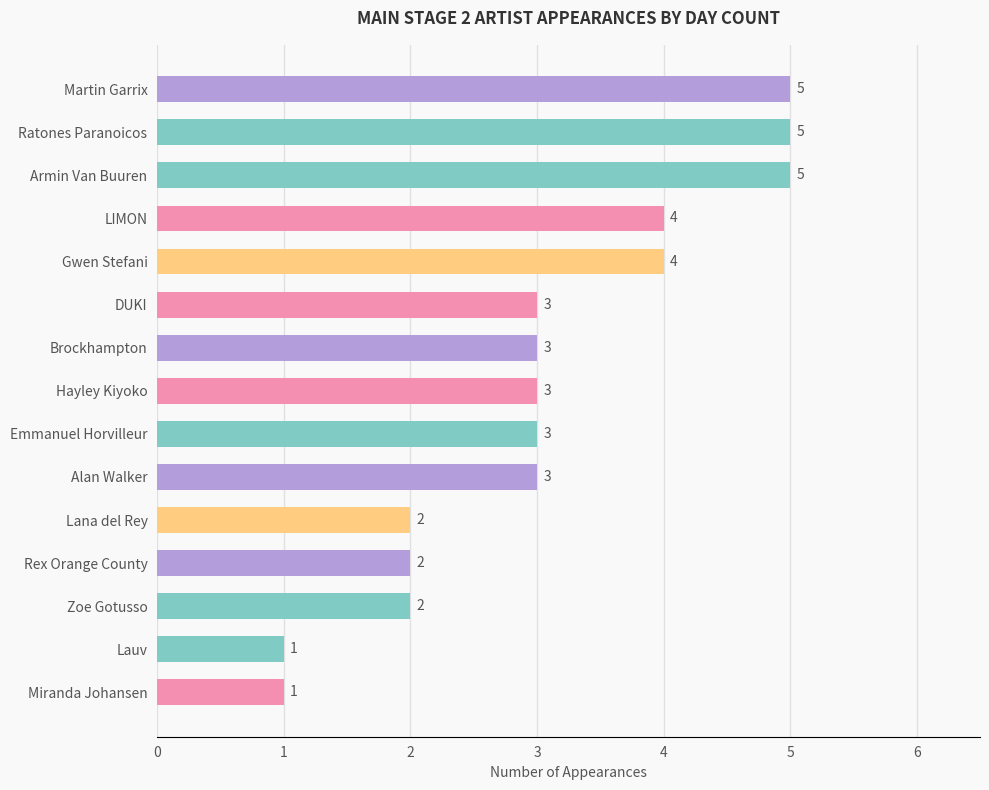

What is the sum of all values?

46